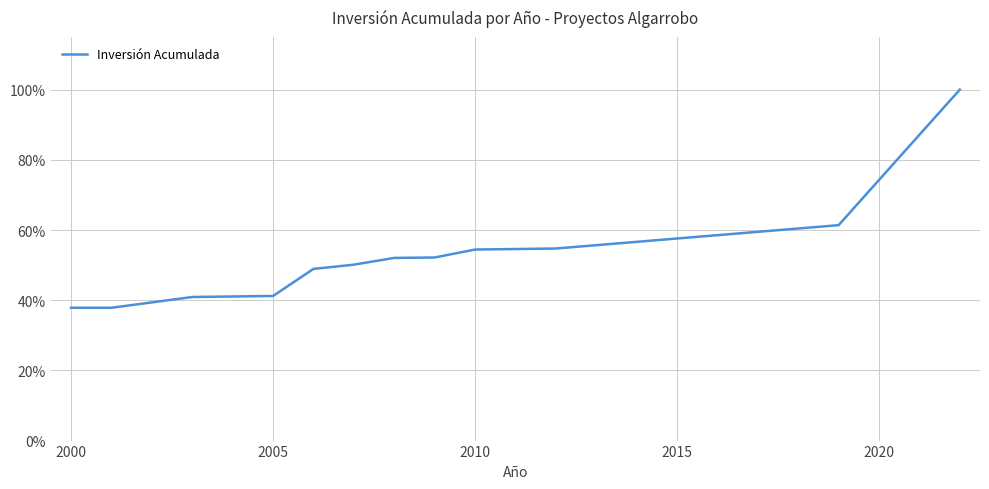

What is the greatest value displayed?

100.0